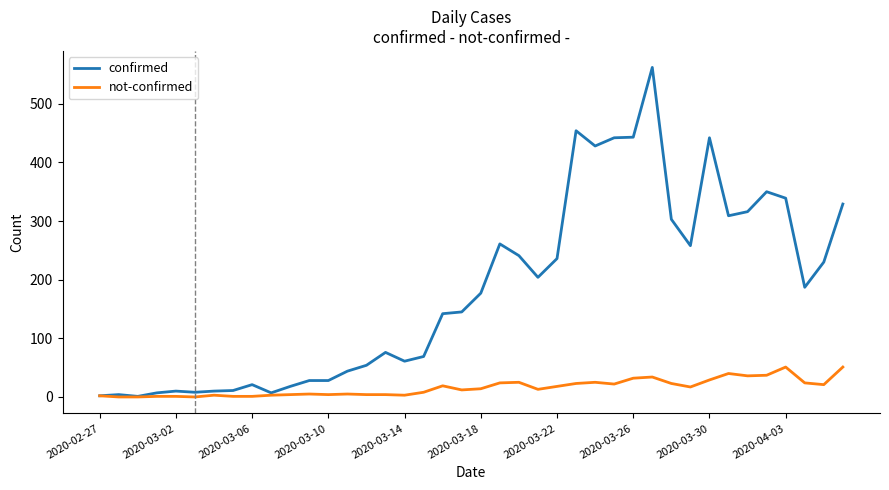

How many lines are shown in the chart?

2